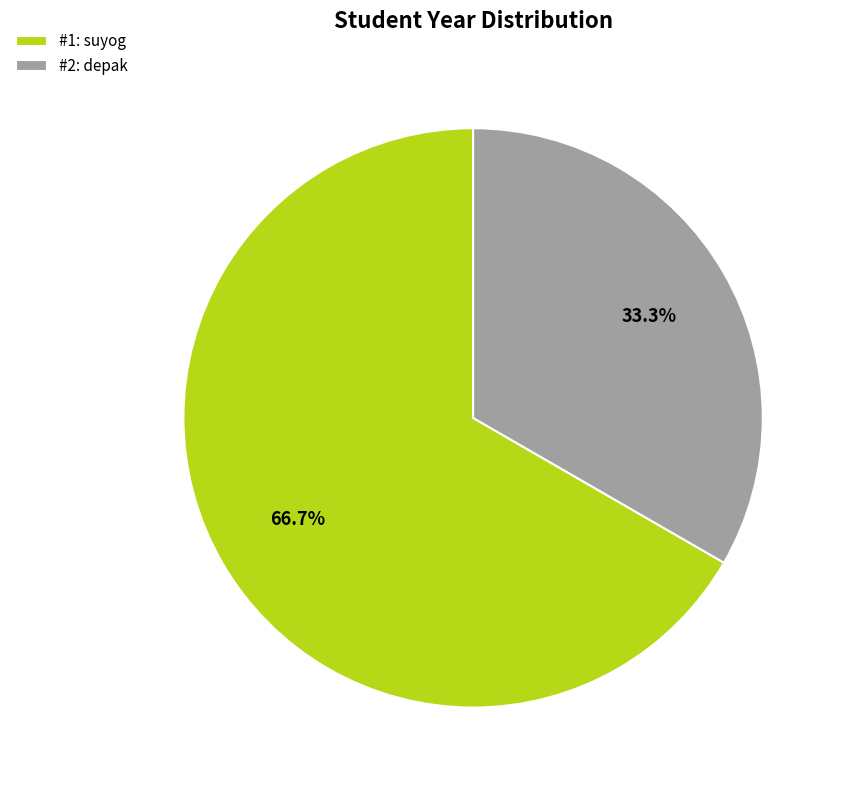

Between #1: suyog and #2: depak, which is larger?

#1: suyog